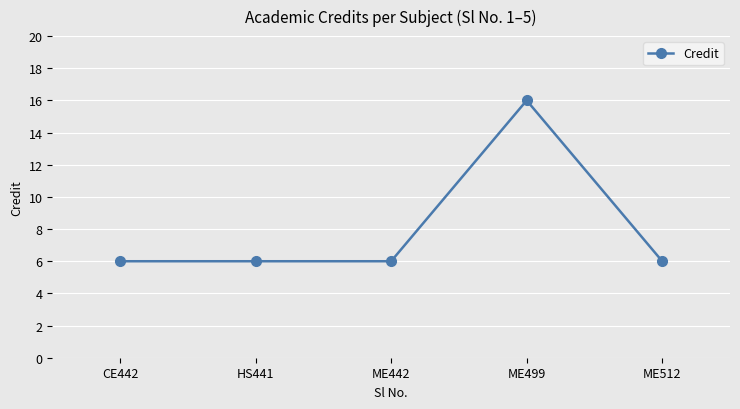

The value at ME512 is 8. True or false?

False